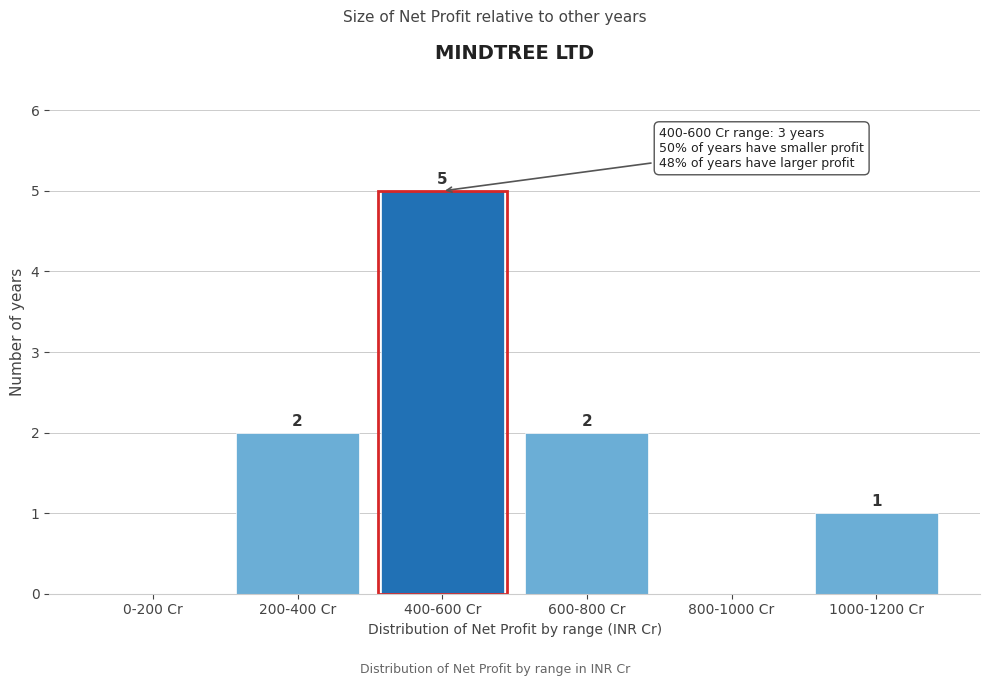

Reading left to right, transcribe all the data shown in this chart.

0-200 Cr=0	200-400 Cr=2	400-600 Cr=5	600-800 Cr=2	800-1000 Cr=0	1000-1200 Cr=1